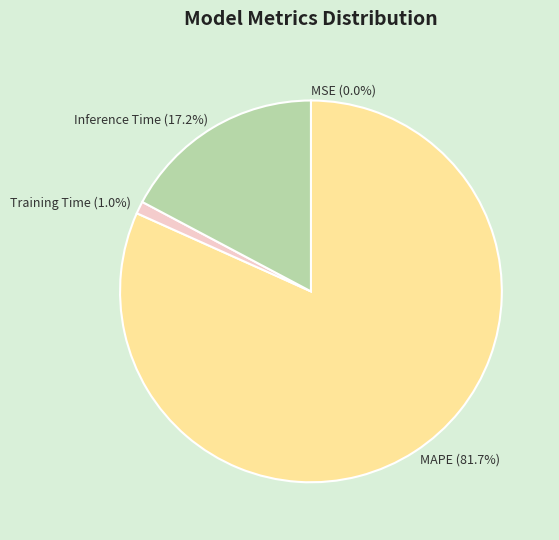

Which has a higher value, Training Time (1.0%) or MAPE (81.7%)?

MAPE (81.7%)